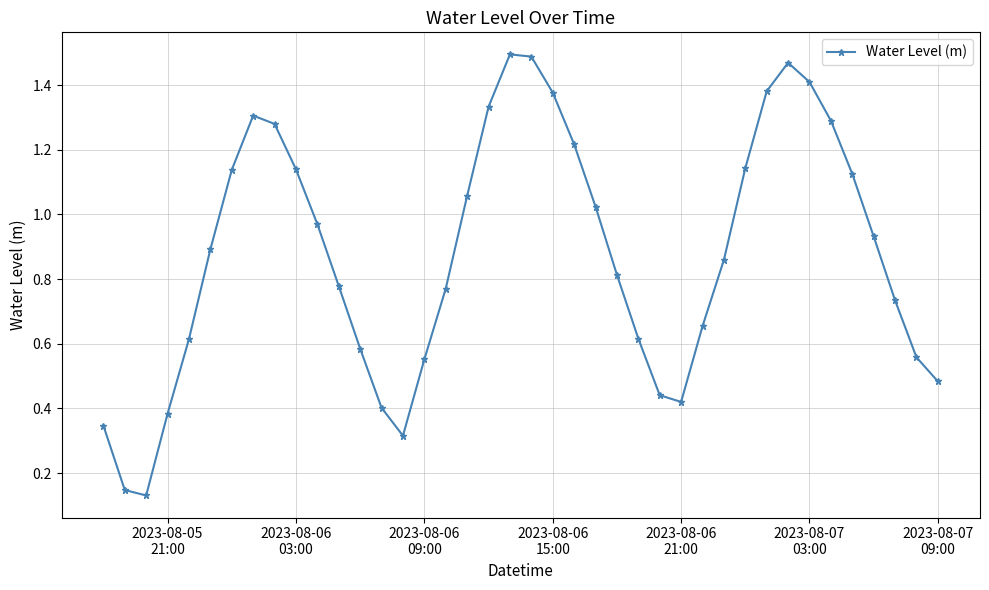

True or false: there are more than 0 points higher than both neighbors.

True